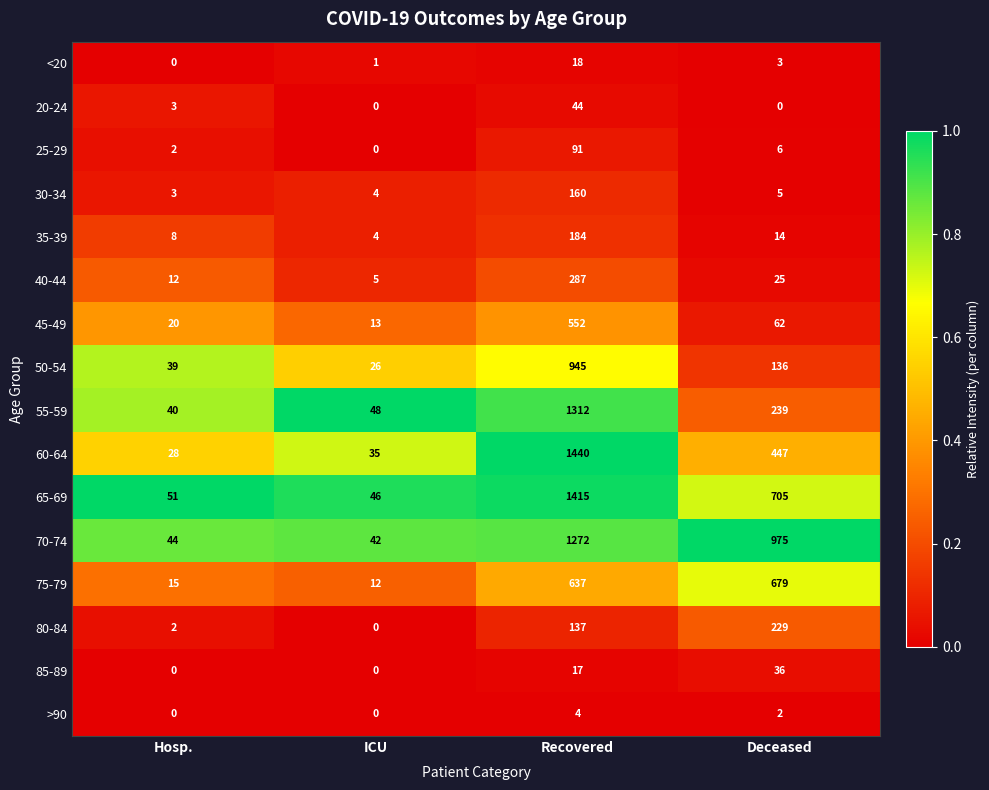

What is the spread (max minus min) of values at Deceased?

975